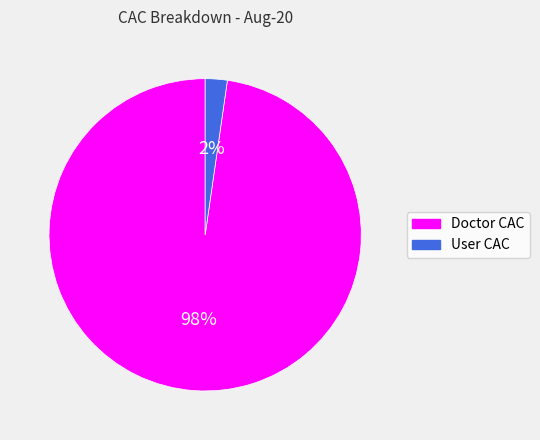

Is it true that Doctor CAC is 98% of the pie?

True